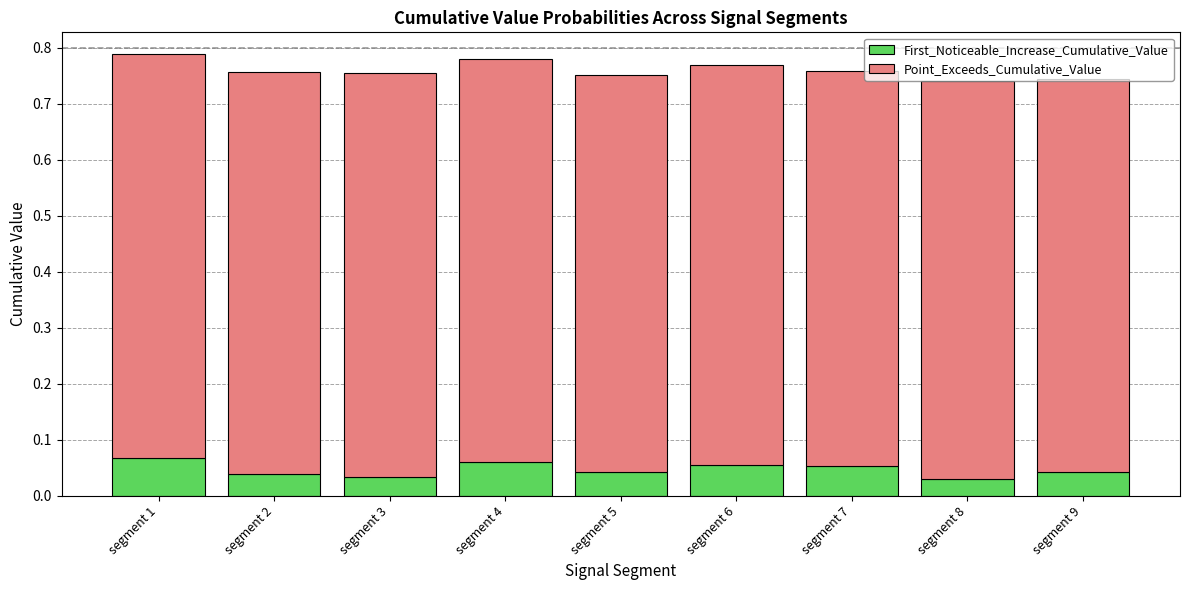

What is the total value across all series at segment 2?

0.8